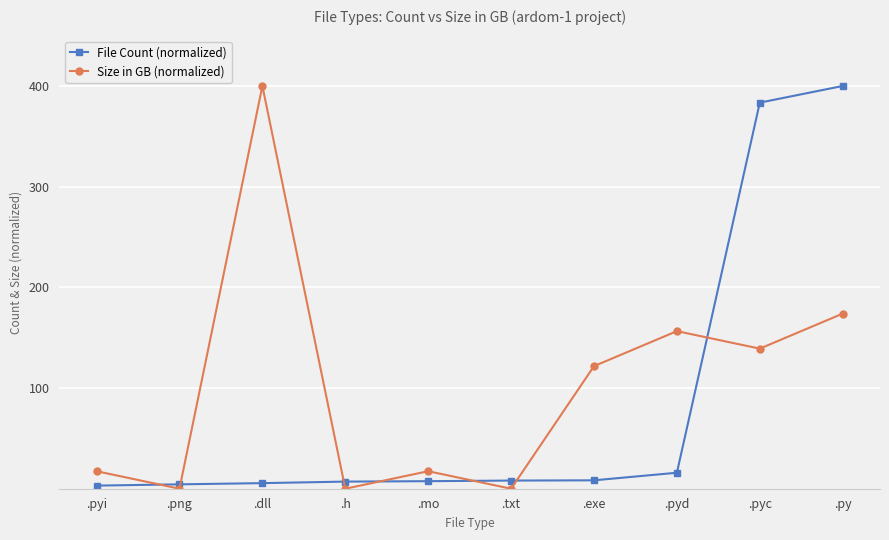

How many intersections are there between File Count (normalized) and Size in GB (normalized)?

7